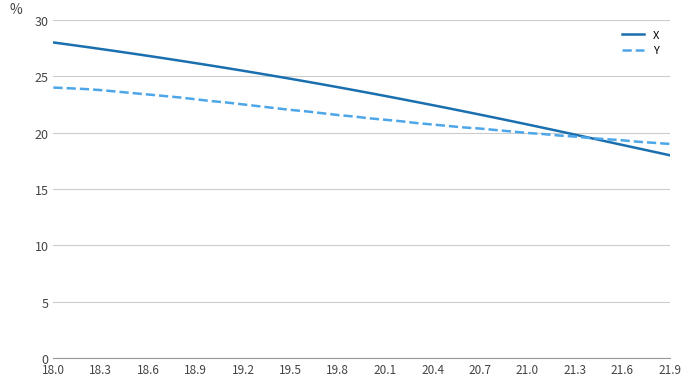

Which series has the largest total across all categories?

X